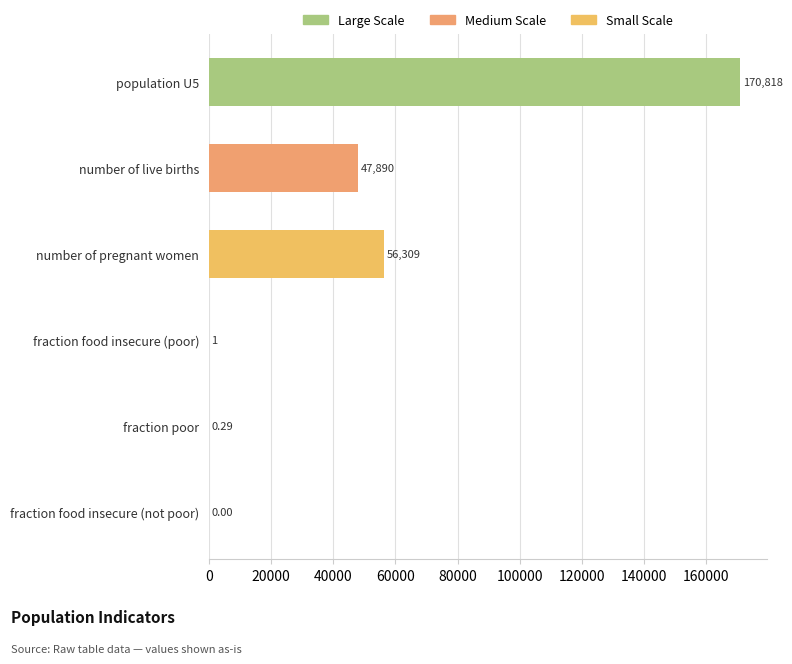

Where is the data nearest to the value 85409?

number of pregnant women